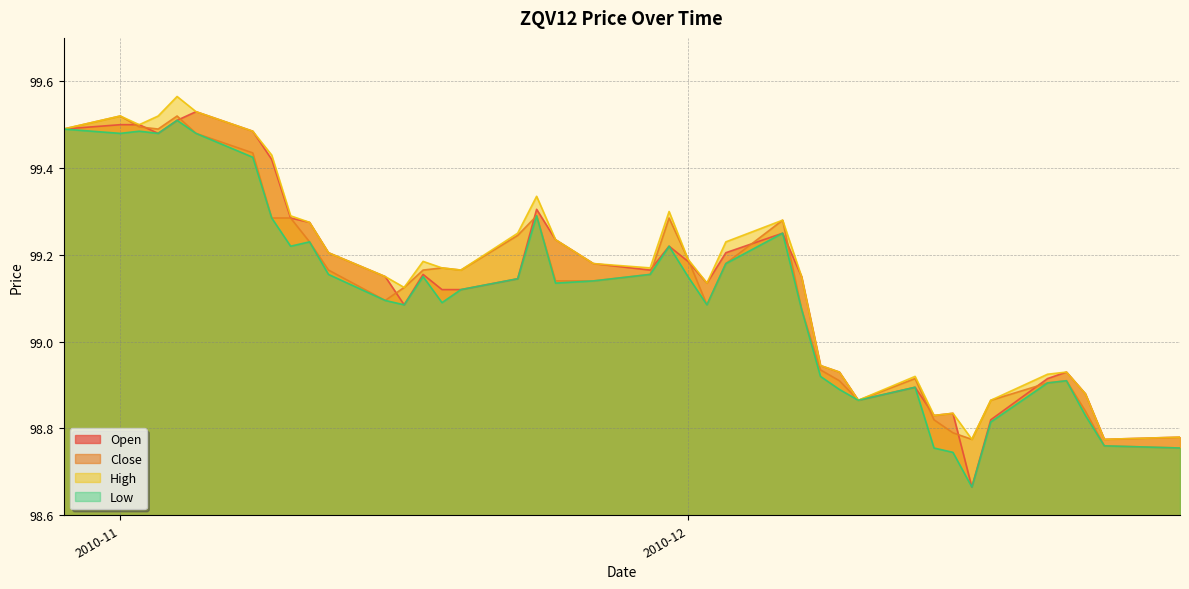

Where does the Low series first go above 99?

2010-10-29